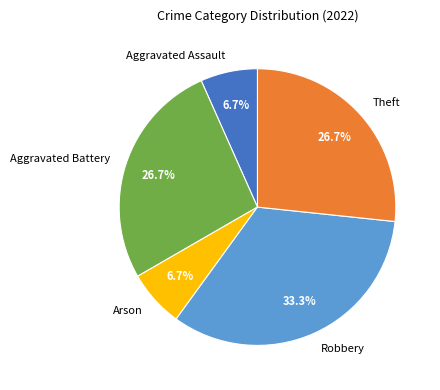

To the nearest percent, what is the combined percentage of Arson and Robbery?

40%